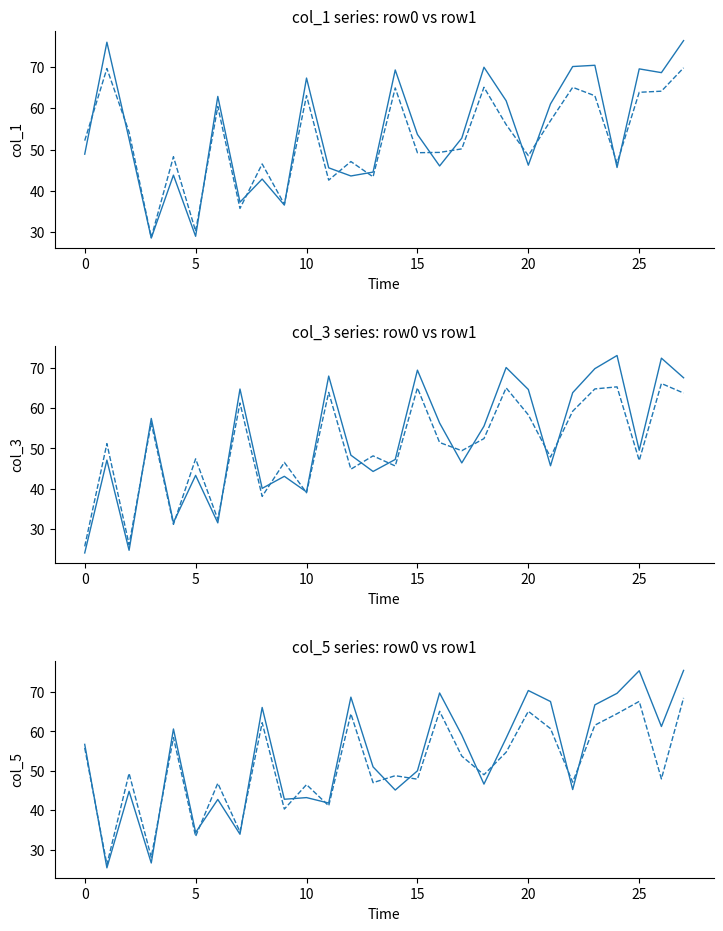

What are all the series names shown in the legend?

col_1 (row0), col_1 (row1), col_3 (row0), col_3 (row1), col_5 (row0), col_5 (row1)